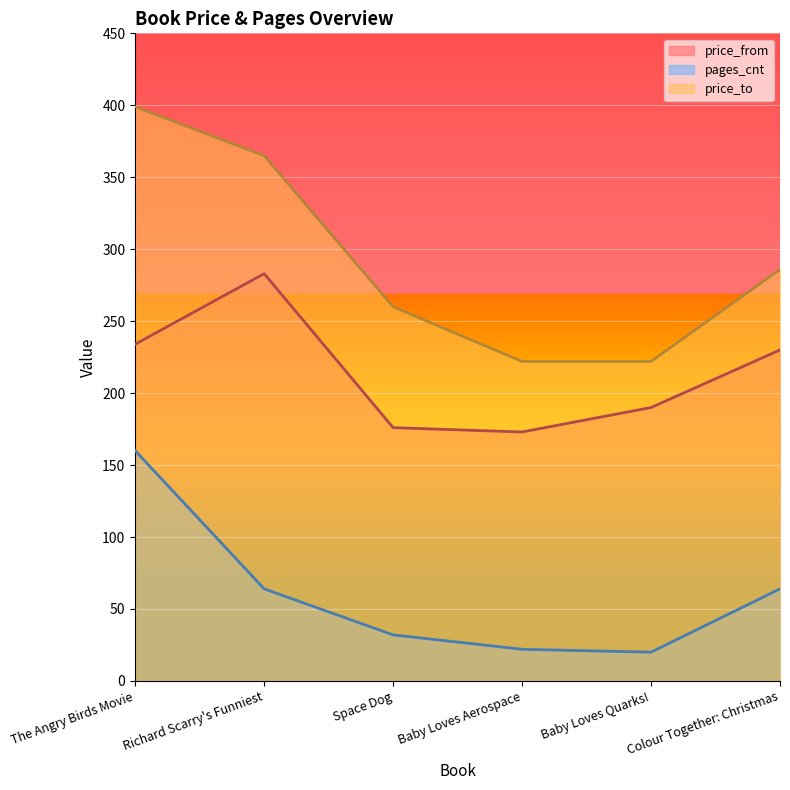

What is the difference between the price_from values at Colour Together: Christmas and Baby Loves Quarks!?

40